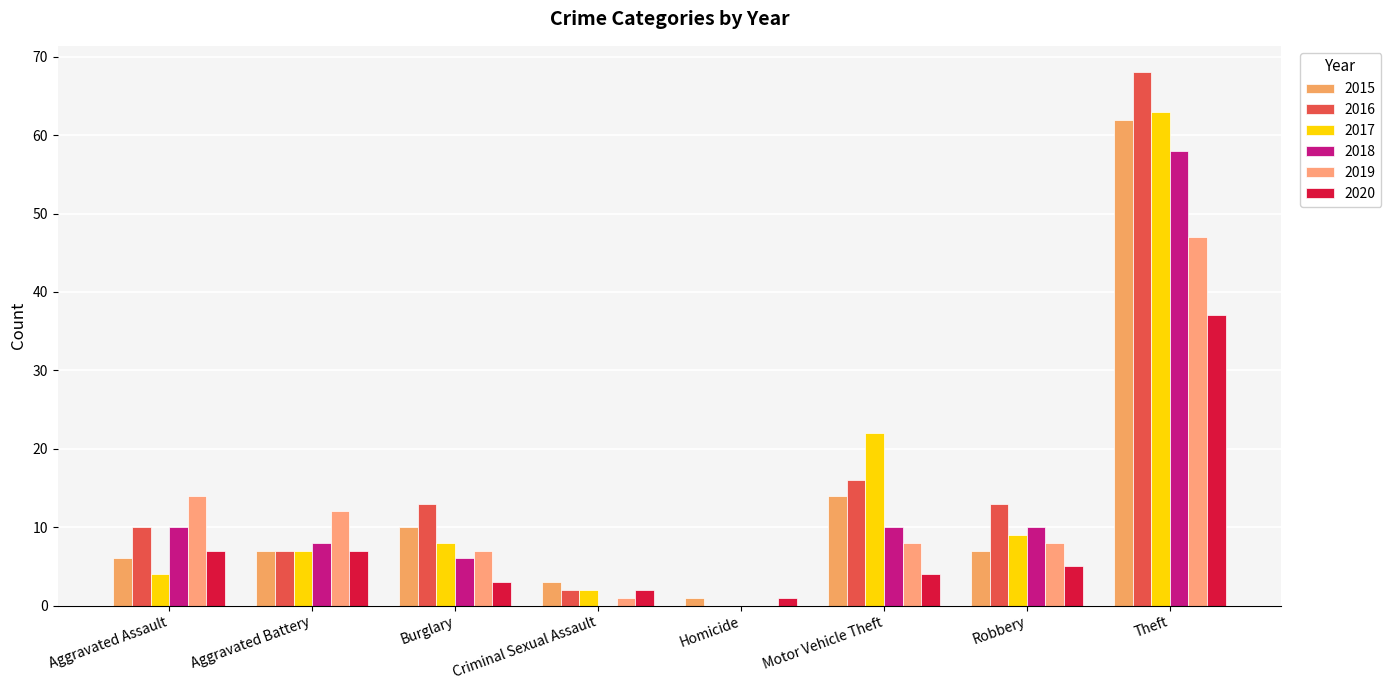

What is the greatest value displayed?

68